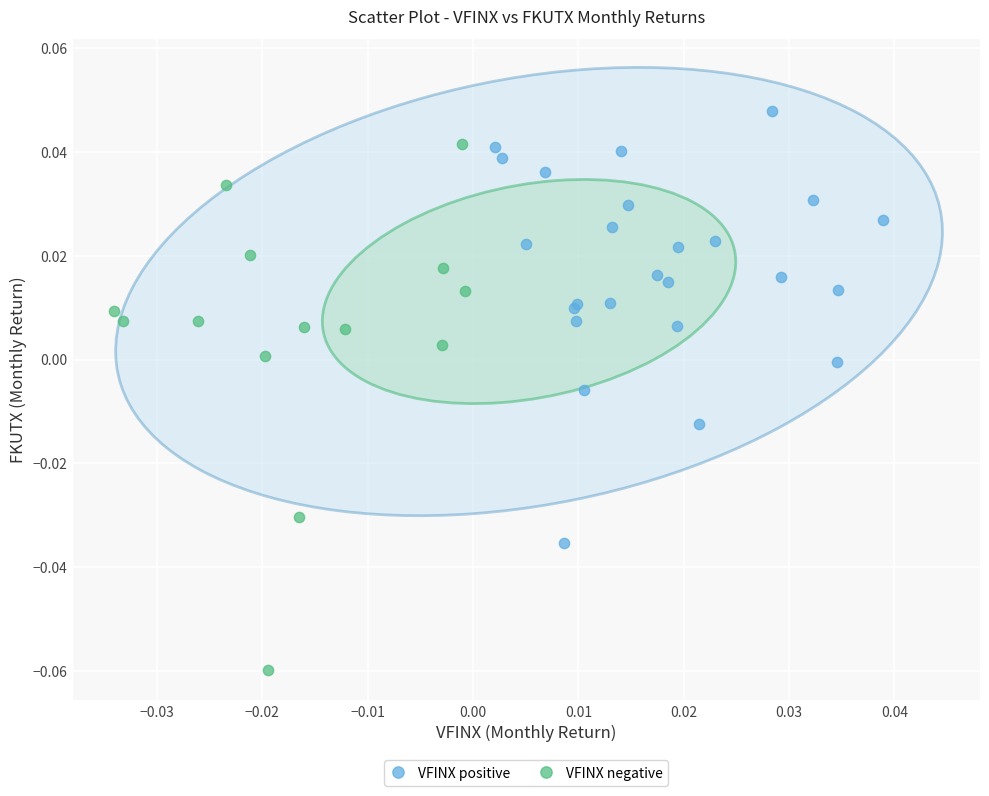

Which series reaches the minimum Y coordinate?

VFINX negative